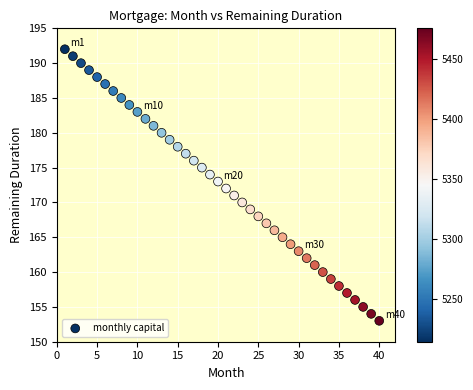

What is the range of X values (max minus min)?

39